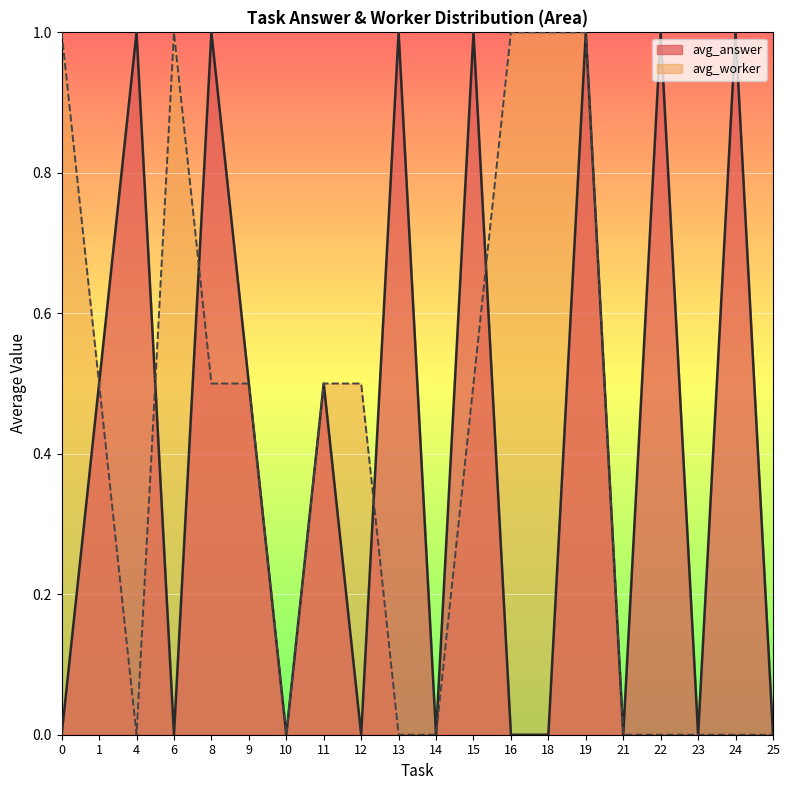

Rank the series by their maximum value, from lowest to highest.

avg_worker, avg_answer